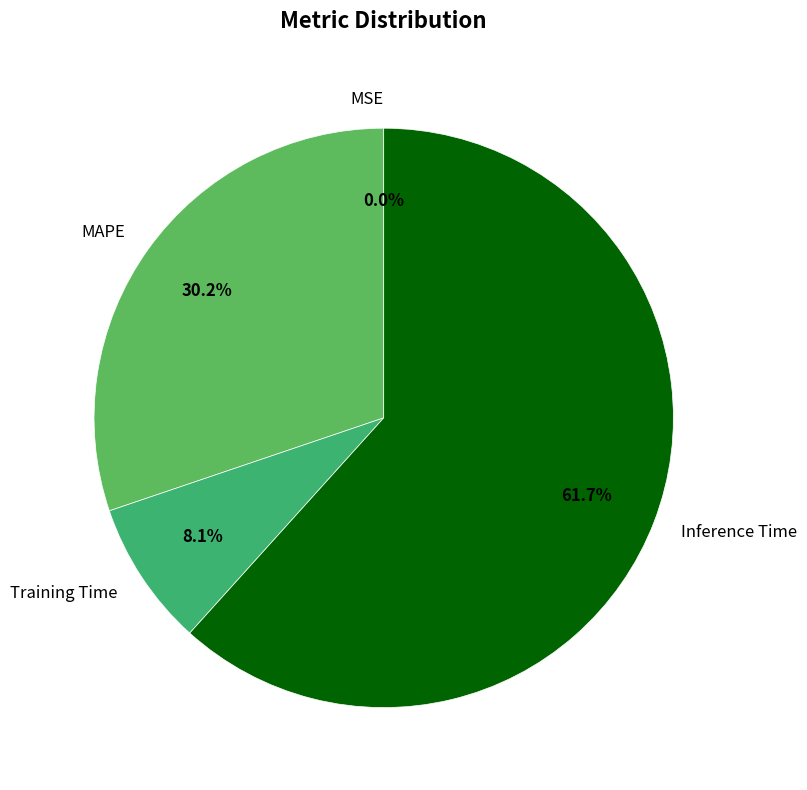

Combined, do MAPE and Training Time account for over 50%?

No